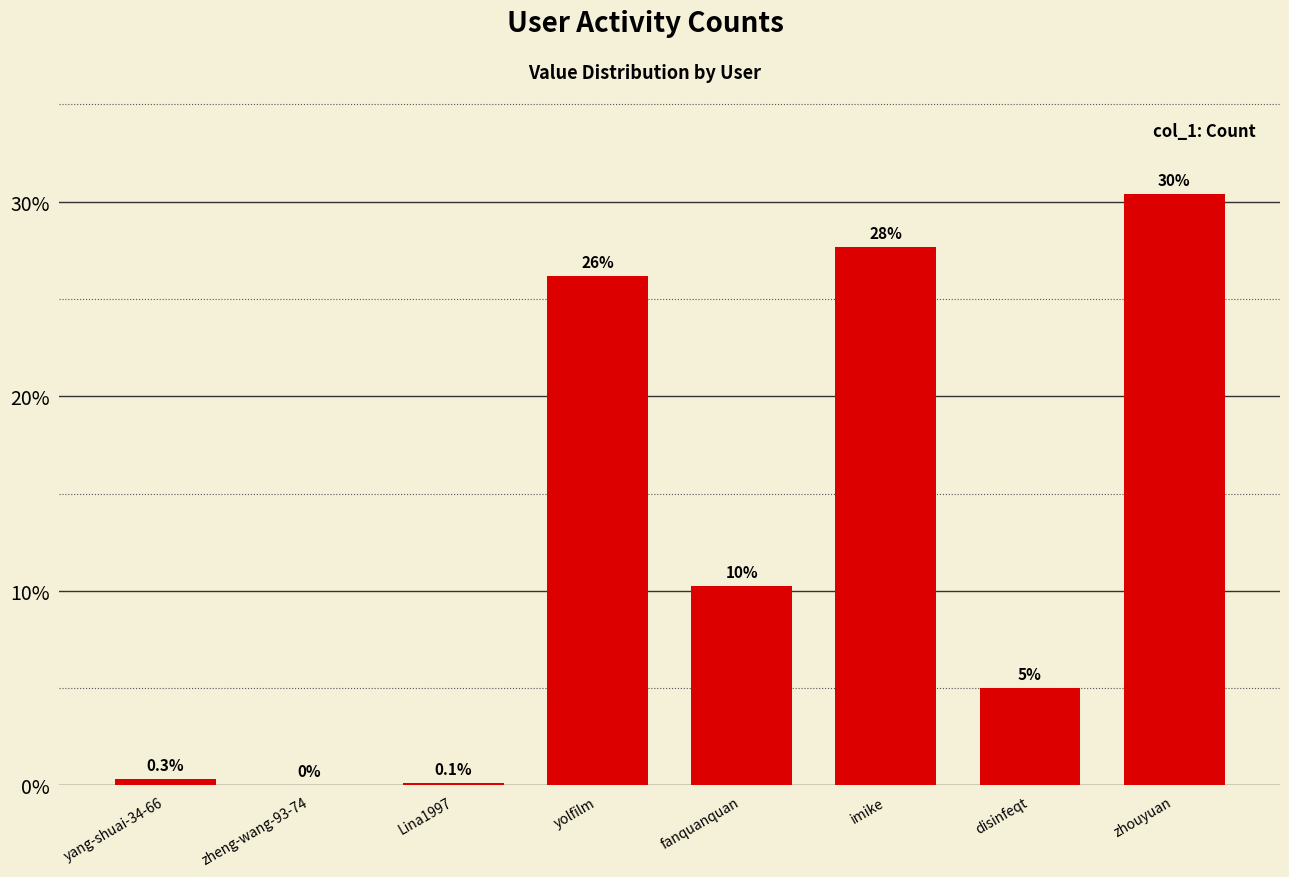

Between yang-shuai-34-66 and yolfilm, which is larger?

yolfilm